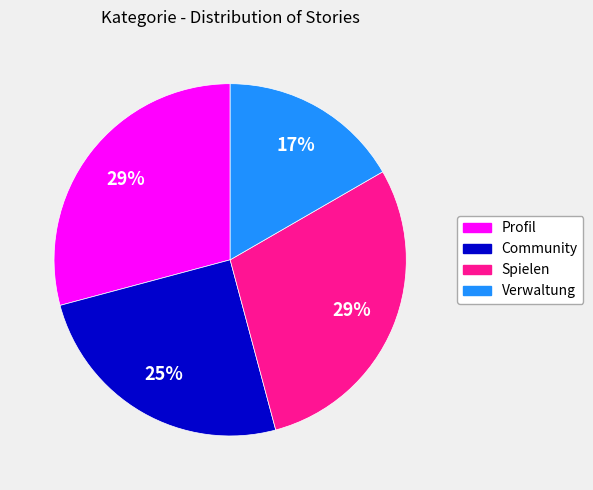

To the nearest percent, what is the difference between the largest and smallest slice percentages?

12%